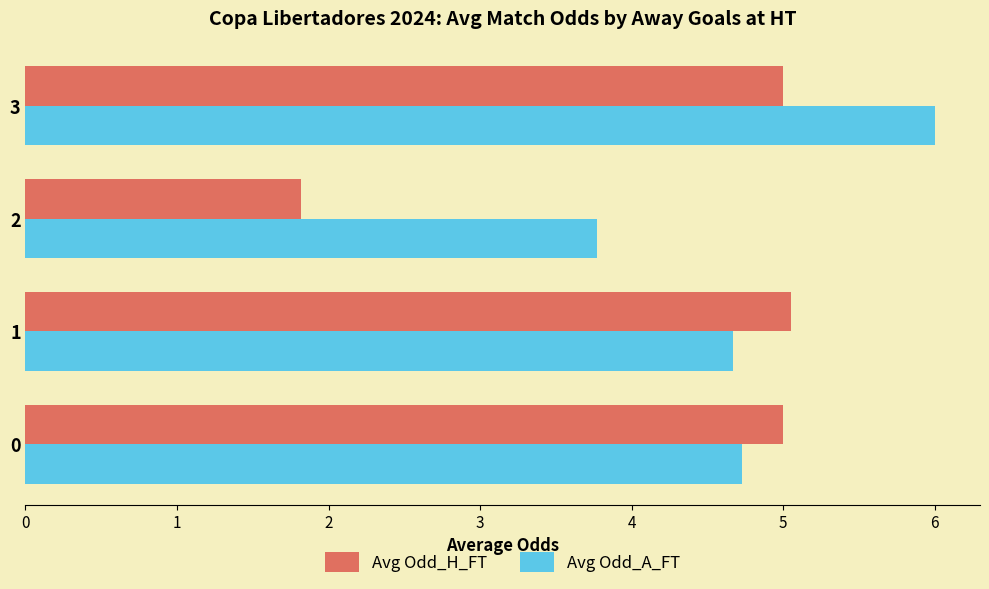

What is the spread (max minus min) of values at 1?

0.4